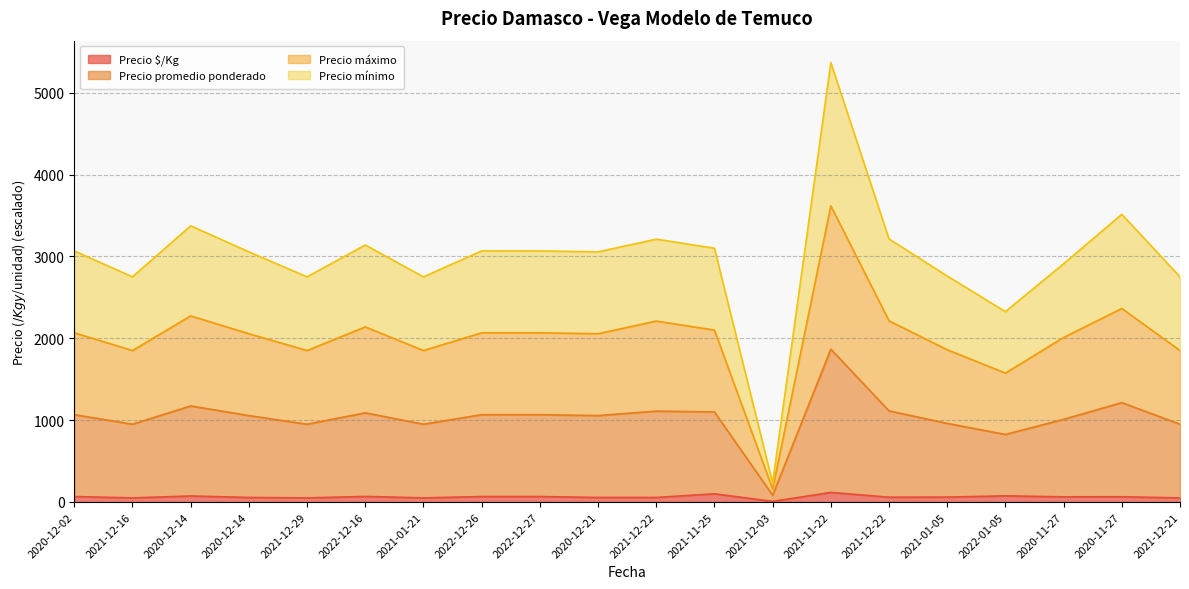

True or false: Precio promedio ponderado and Precio mínimo cross at least once.

False